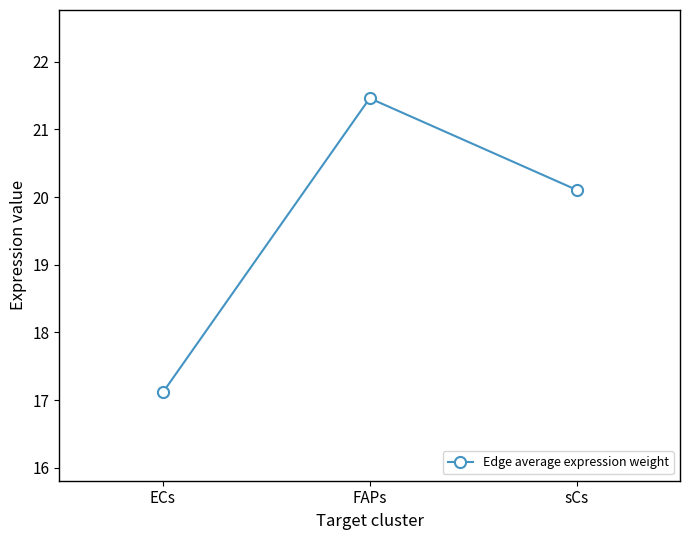

How many lines are shown in the chart?

1